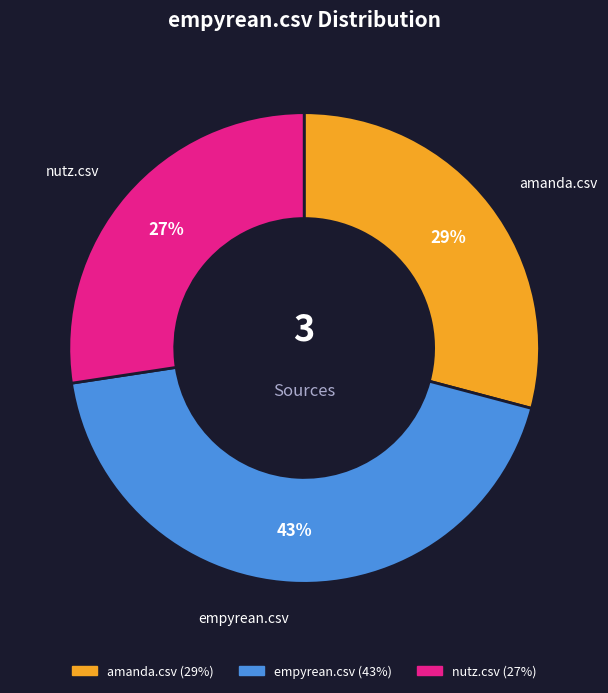

The empyrean.csv slice represents 52% of the pie. True or false?

False